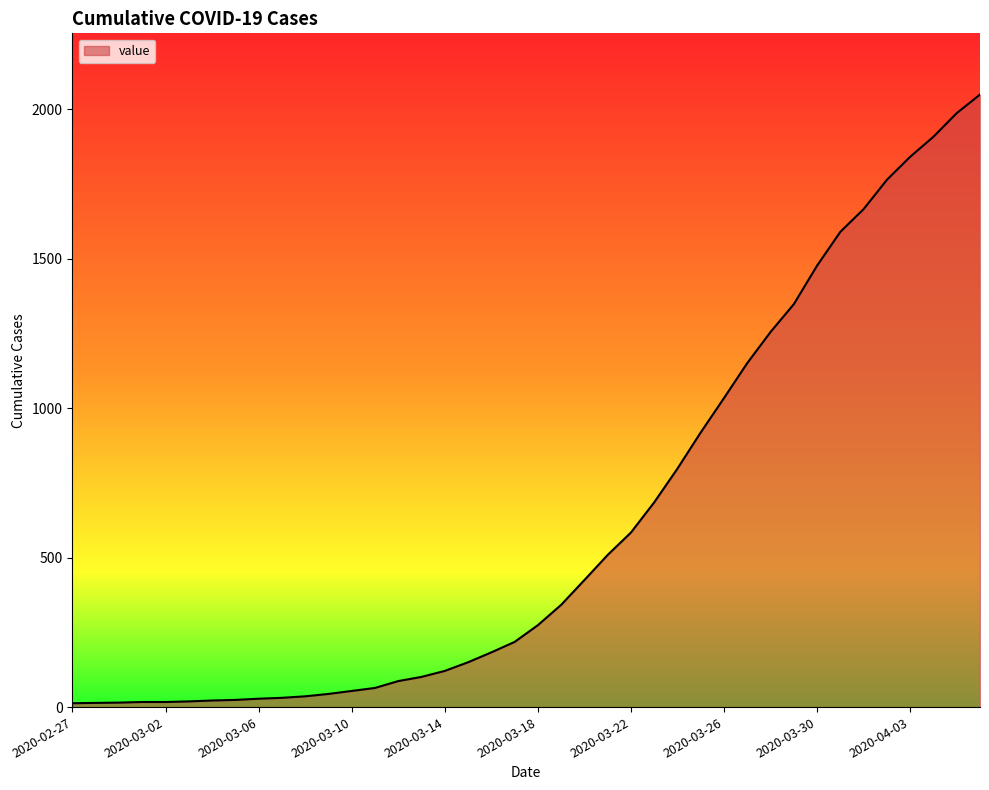

What is the greatest value displayed?

2049